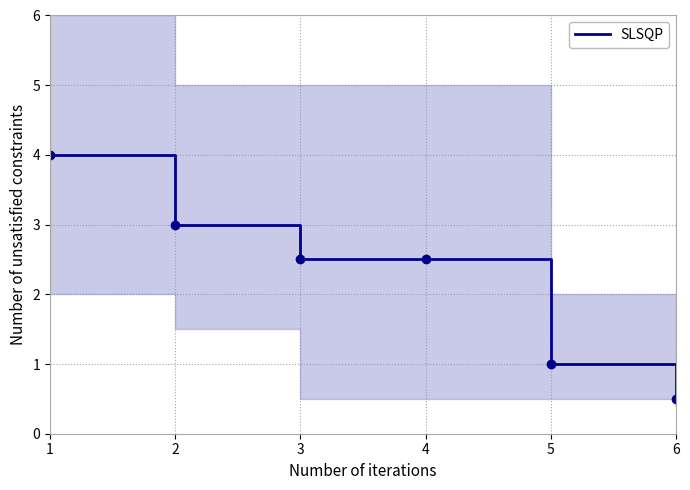

Read the value at 4.

2.5